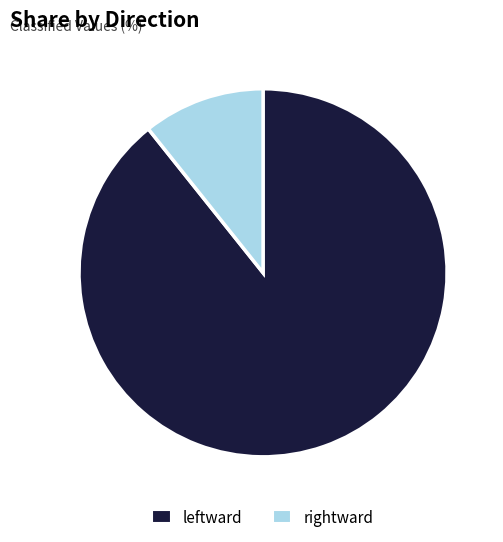

Which category has the smallest portion of the pie?

rightward